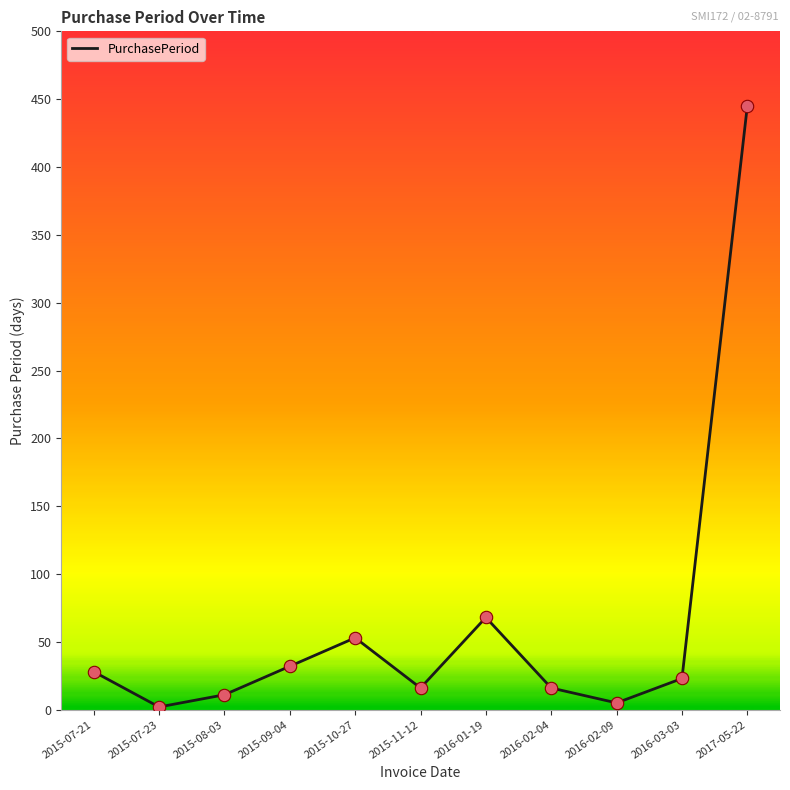

Which has a higher value, 2016-02-04 or 2015-10-27?

2015-10-27